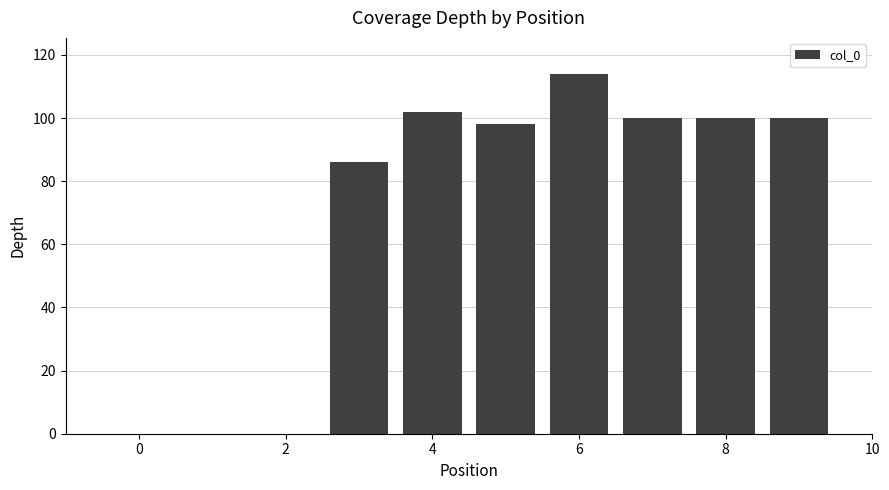

What is the greatest value displayed?

114